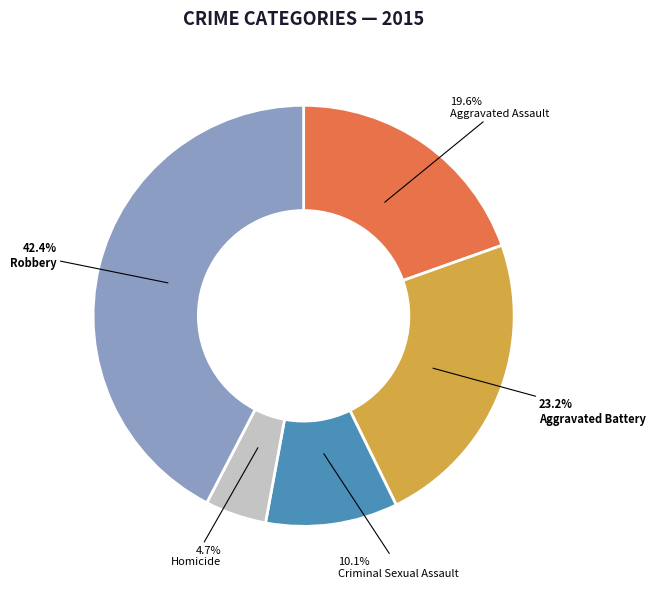

What portion of the pie excludes Aggravated Battery?

76.8%